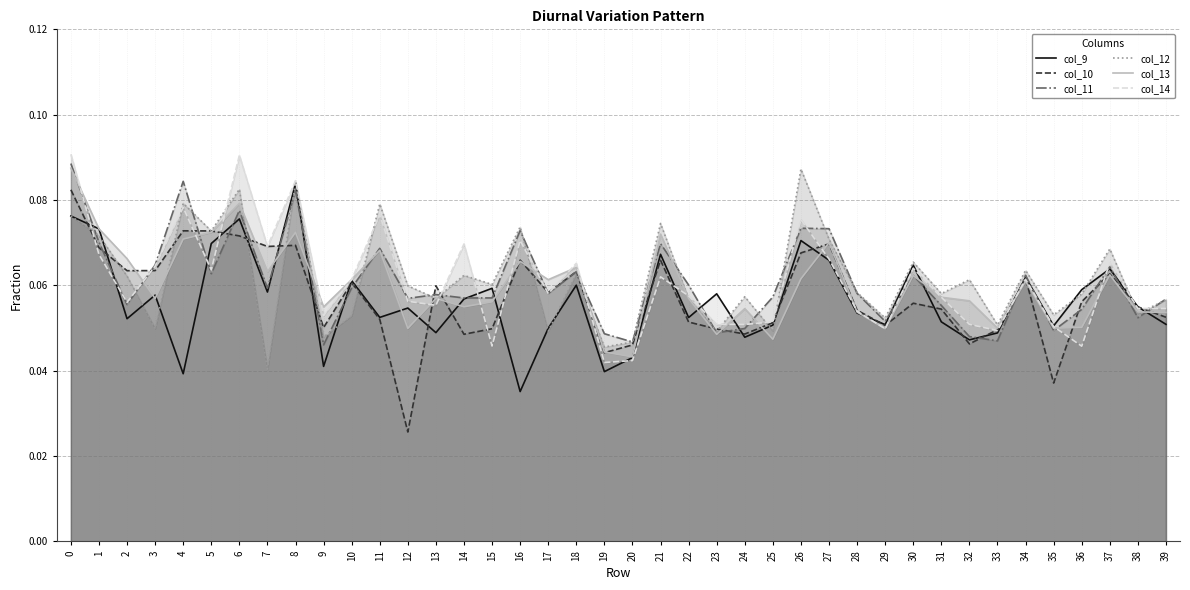

In col_12, how many points are higher than both neighbors (excluding endpoints)?

14